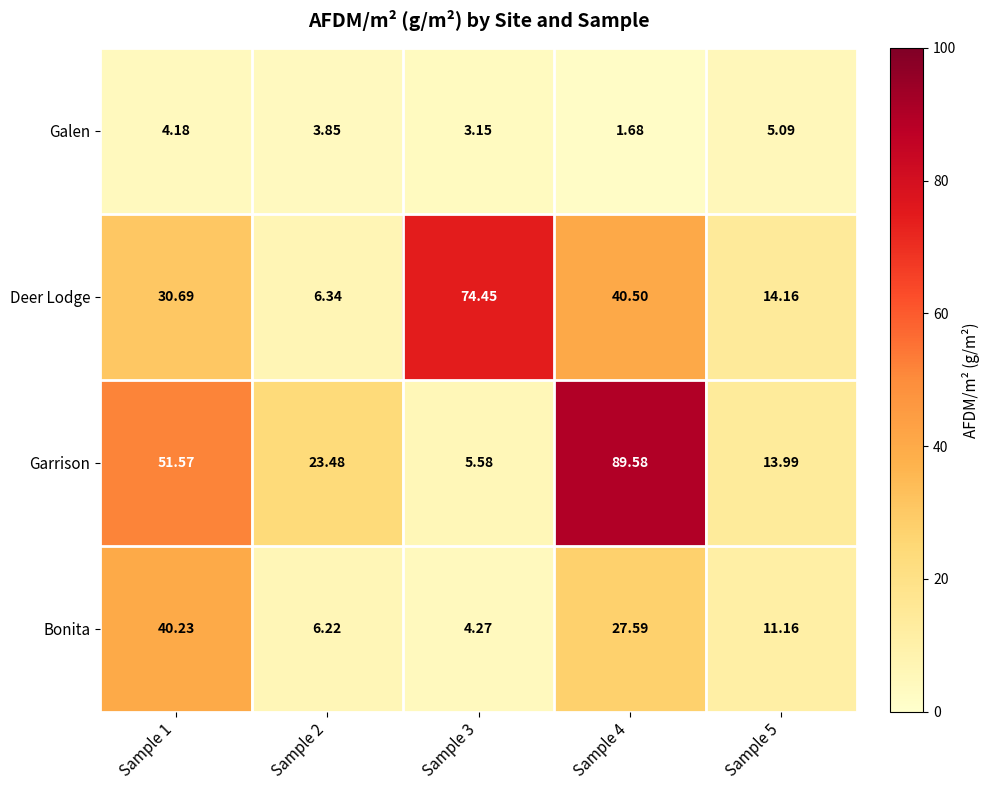

List the series in order of their peak value, highest first.

Garrison, Deer Lodge, Bonita, Galen